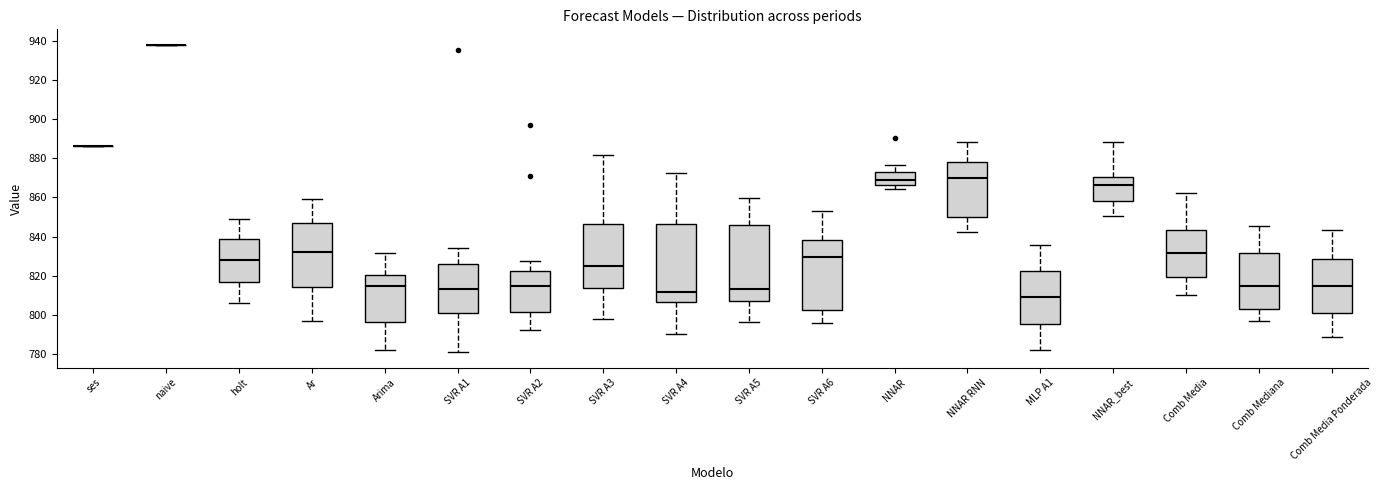

Reading left to right, transcribe this box plot: for each box, give where its median line is, the range the box spans, and where its two whiskers end, as read against the y-axis. The values are not printed on the chart, so give them approximately, as read against the axis.

ses: box collapsed to a line at 886, whiskers 886 to 886
naive: box collapsed to a line at 938, whiskers 938 to 938
holt: median 828, box 818 to 838, whiskers 806 to 850
Ar: median 832, box 814 to 848, whiskers 798 to 860
Arima: median 814, box 796 to 820, whiskers 782 to 832
SVR A1: median 814, box 802 to 826, whiskers 780 to 834
SVR A2: median 814, box 802 to 822, whiskers 792 to 828
SVR A3: median 824, box 814 to 846, whiskers 798 to 882
SVR A4: median 812, box 806 to 846, whiskers 790 to 872
SVR A5: median 814, box 806 to 846, whiskers 796 to 860
SVR A6: median 830, box 802 to 838, whiskers 796 to 852
NNAR: median 868, box 866 to 872, whiskers 864 to 876
NNAR RNN: median 870, box 850 to 878, whiskers 842 to 888
MLP A1: median 808, box 796 to 822, whiskers 782 to 836
NNAR_best: median 866, box 858 to 870, whiskers 850 to 888
Comb Media: median 832, box 820 to 844, whiskers 810 to 862
Comb Mediana: median 814, box 804 to 832, whiskers 796 to 846
Comb Media Ponderada: median 814, box 800 to 828, whiskers 788 to 844